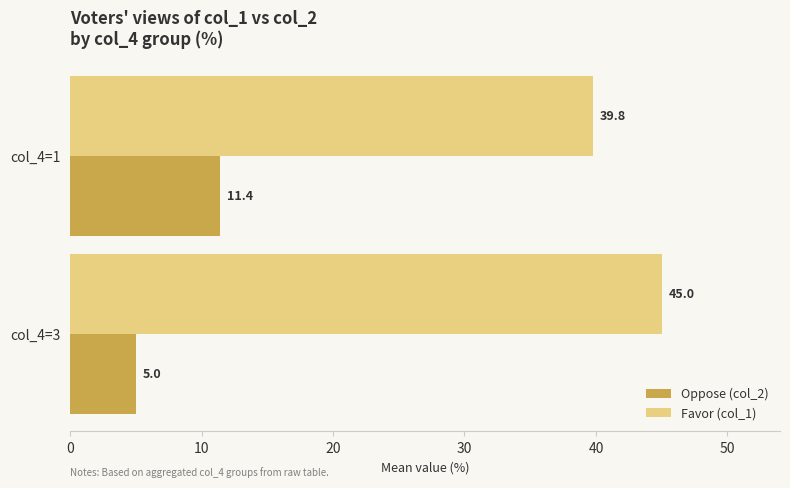

Which series has the largest range (max minus min)?

Oppose (col_2)